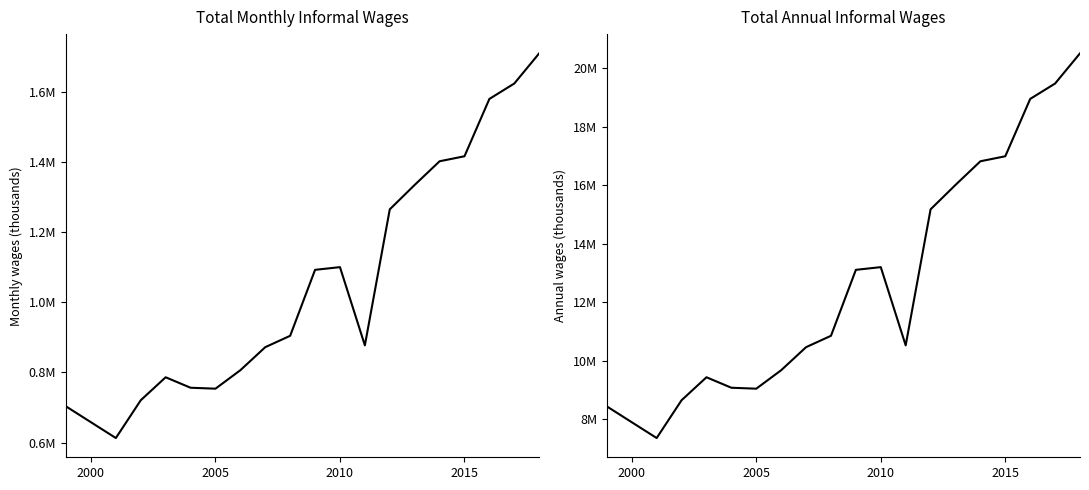

Which series has the largest total across all categories?

Total annual informal wages (thousands)